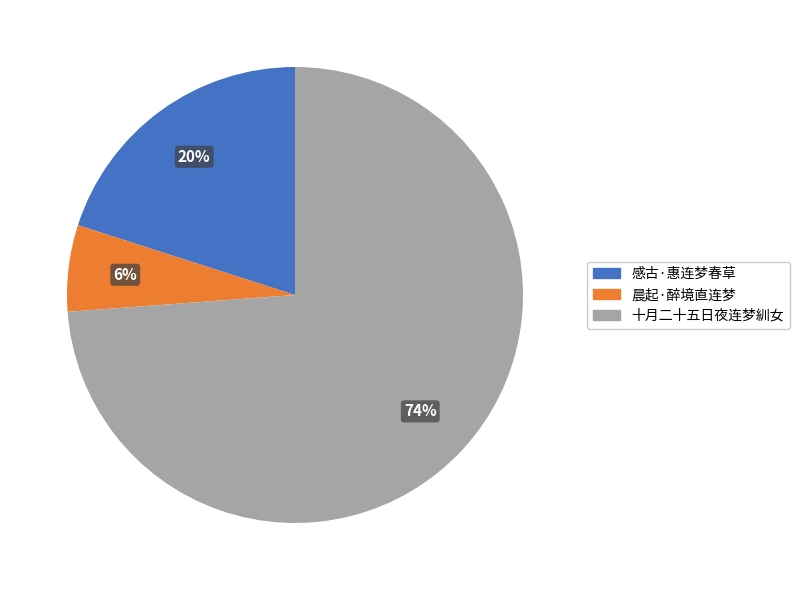

Count the number of slices in the pie.

3